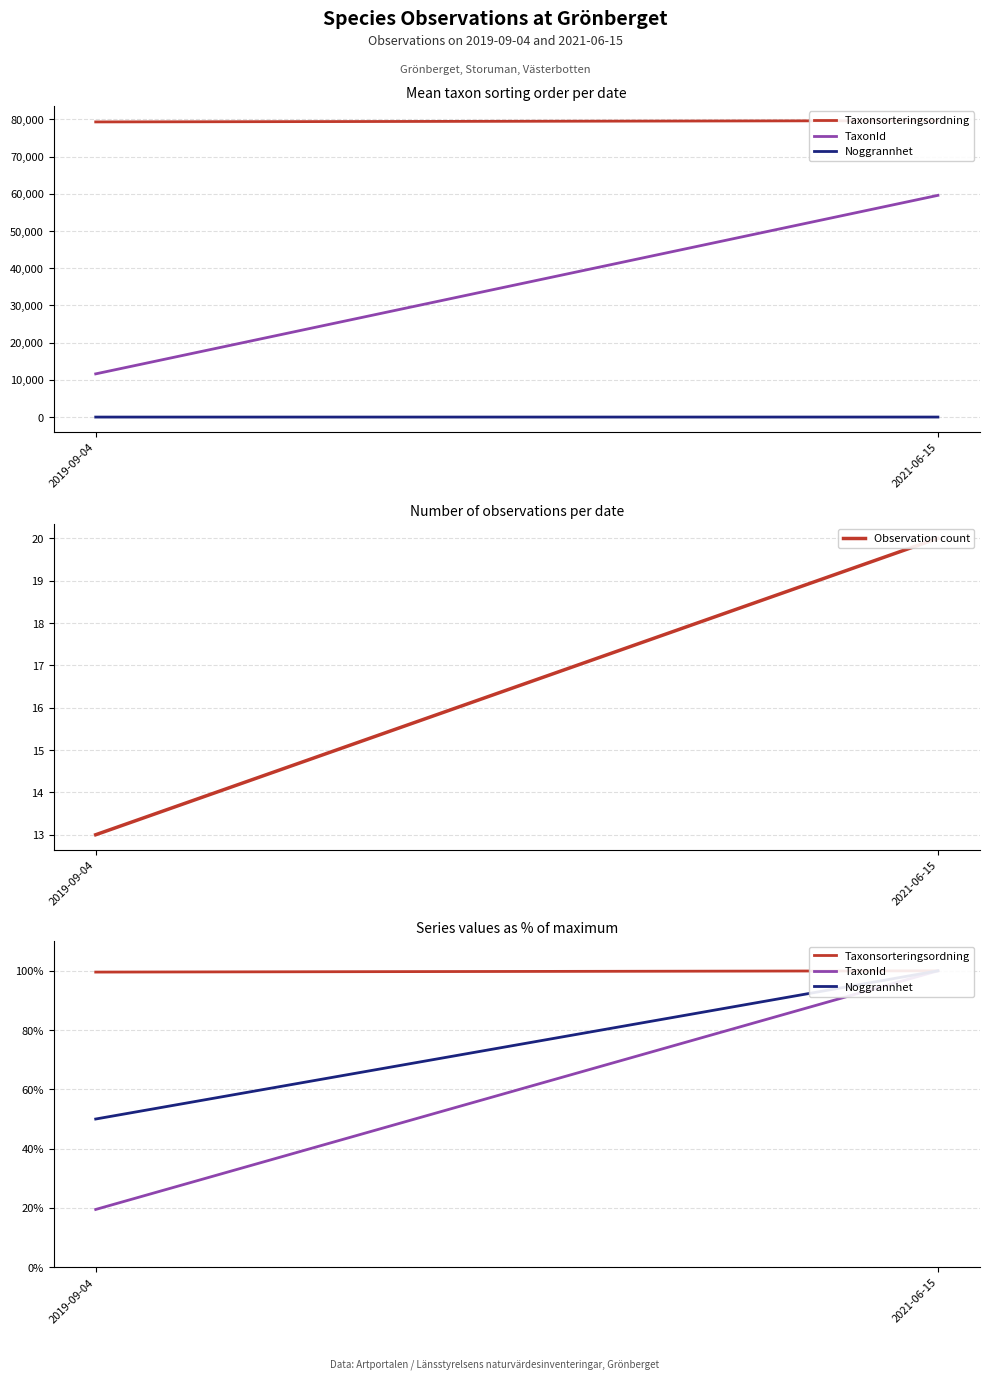

What are all the series names shown in the legend?

Taxonsorteringsordning, TaxonId, Noggrannhet, Observation count